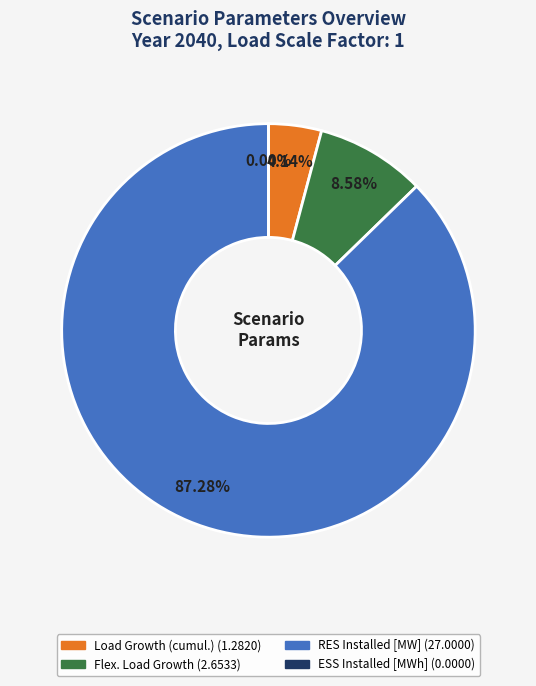

Which has a higher value, ESS Installed [MWh] or RES Installed [MW]?

RES Installed [MW]